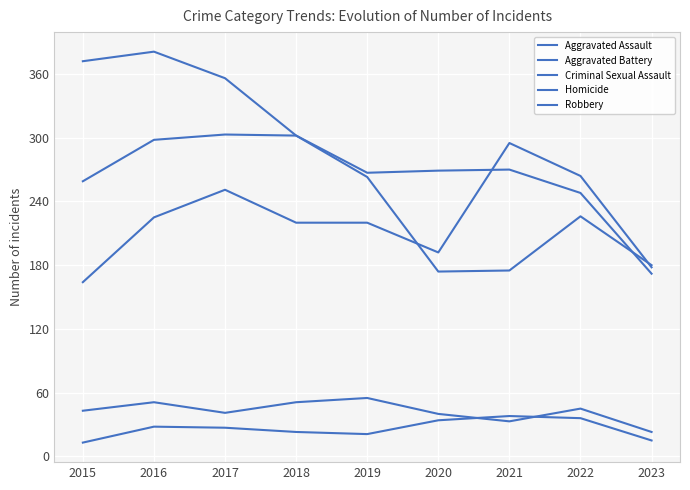

Which category has the lowest value in the Criminal Sexual Assault series?

2023